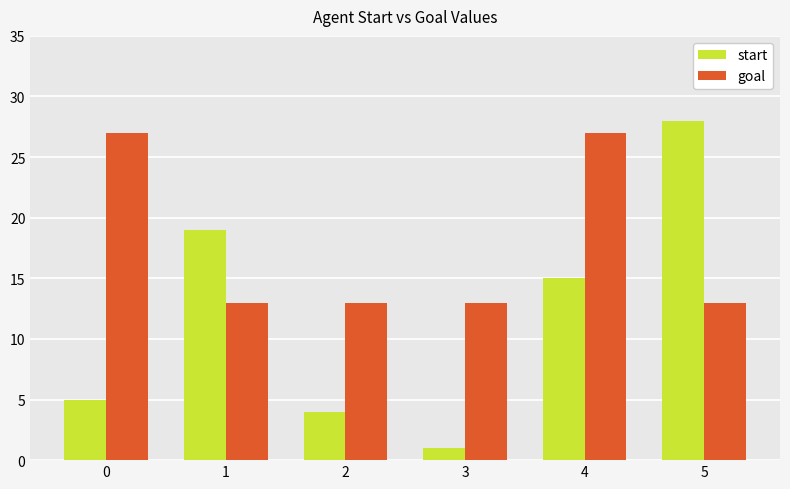

What are all the series names shown in the legend?

start, goal